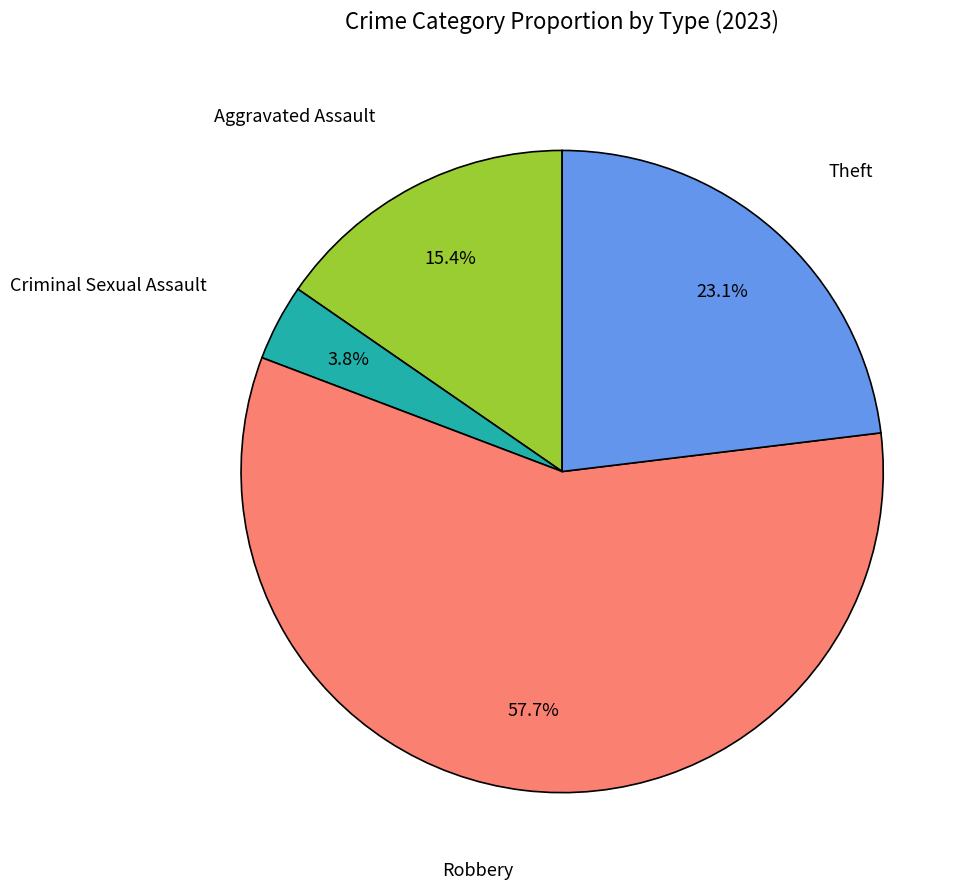

To the nearest percent, what is the difference between the Robbery and Theft slice percentages?

35%